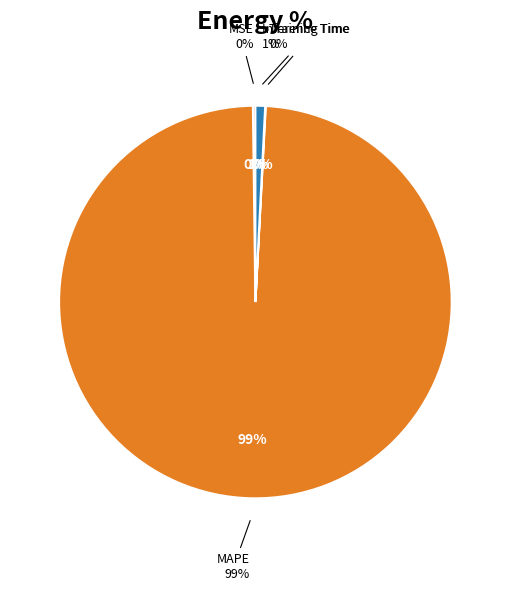

Do Training Time and MAPE together represent more than half of the pie?

Yes